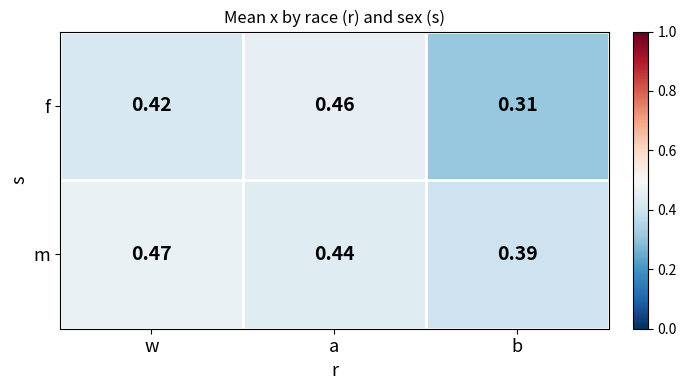

List the series in order of their peak value, lowest first.

f, m